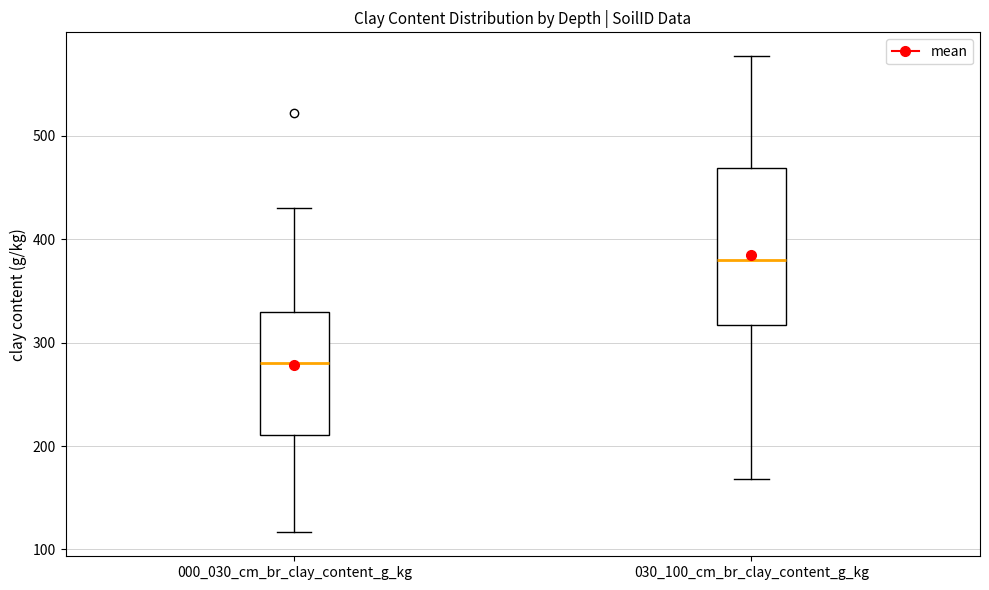

Reading left to right, transcribe this box plot: for each box, give where its median line is, the range the box spans, and where its two whiskers end, as read against the y-axis. The values are not printed on the chart, so give them approximately, as read against the axis.

000_030_cm_br_clay_content_g_kg: median 280, box 210 to 330, whiskers 120 to 430
030_100_cm_br_clay_content_g_kg: median 380, box 320 to 470, whiskers 170 to 580